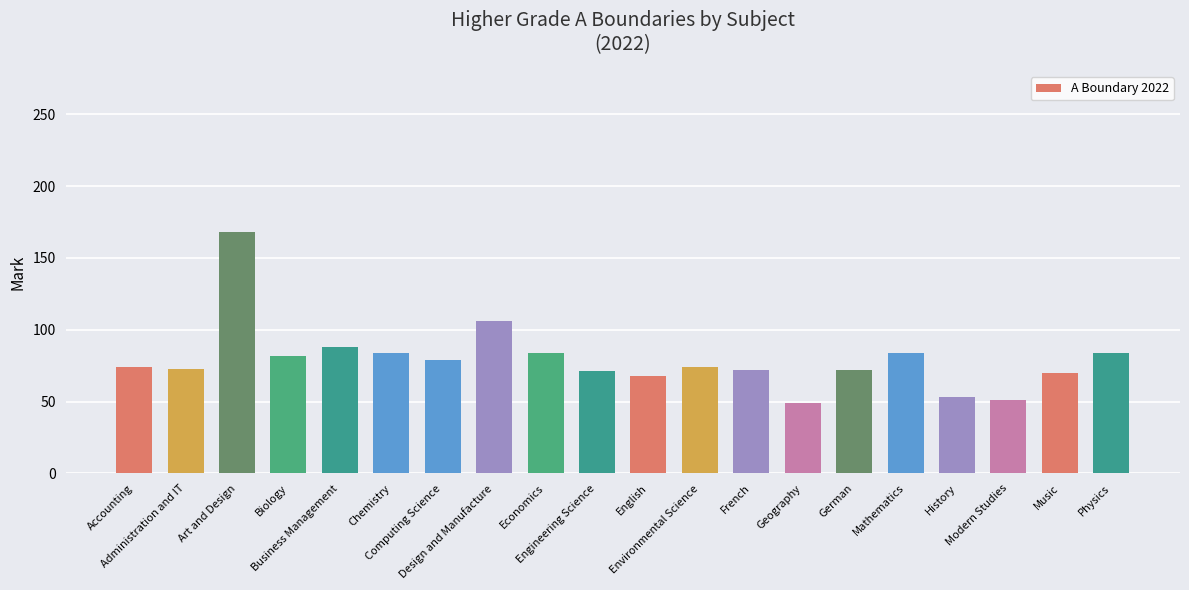

What is the difference between the maximum and minimum values?

119